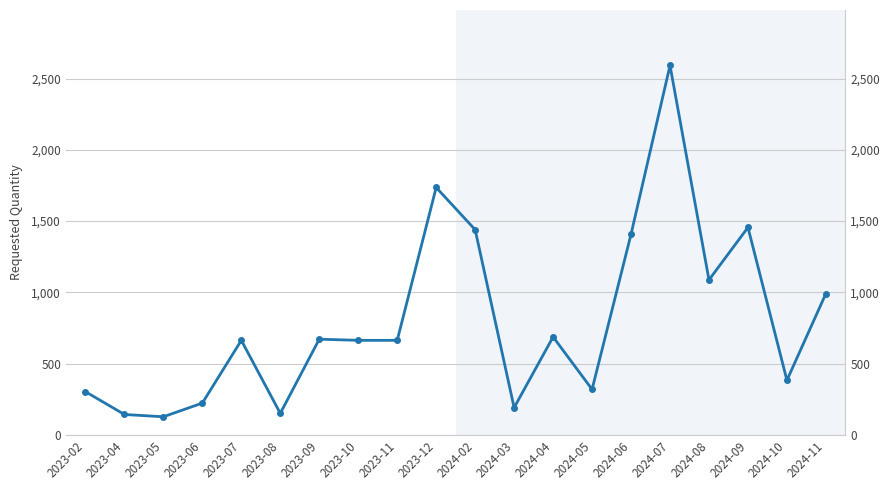

What is the sum of the values at 2023-10 and 2024-11?

1656